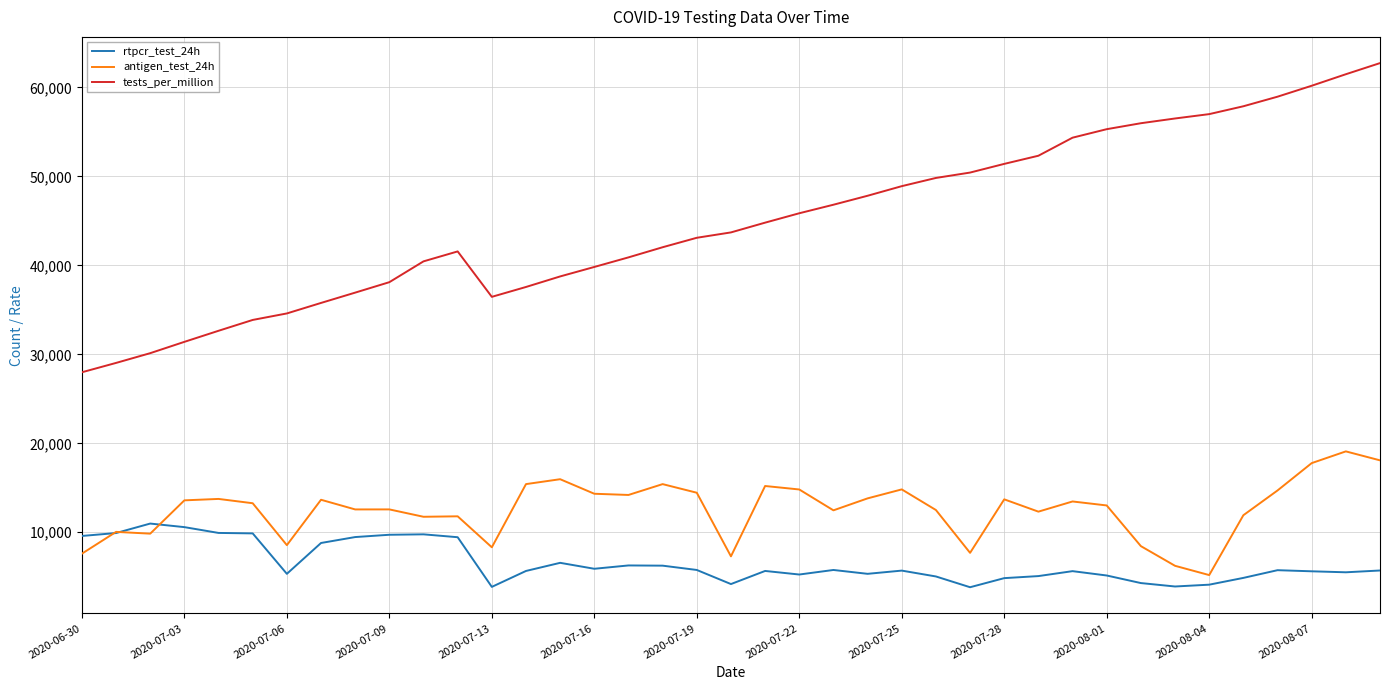

Which series has the largest range (max minus min)?

tests_per_million